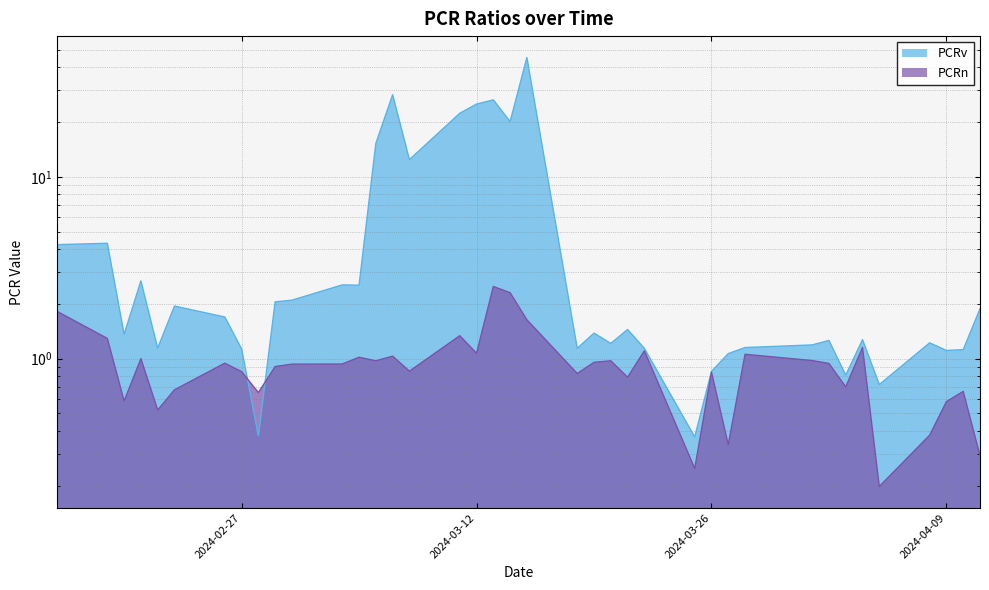

Count the number of categories in the chart.

39